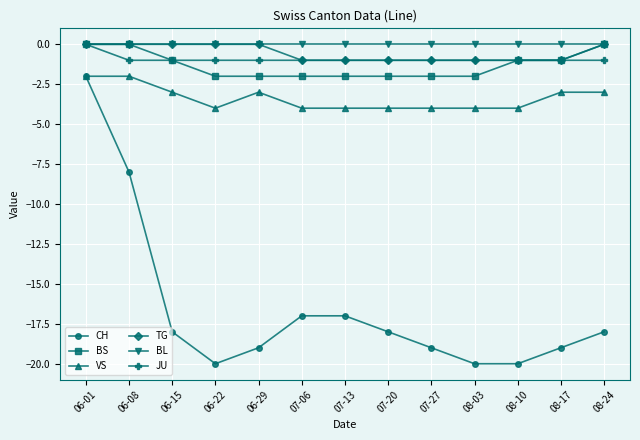

What position from the right is 07-13?

7